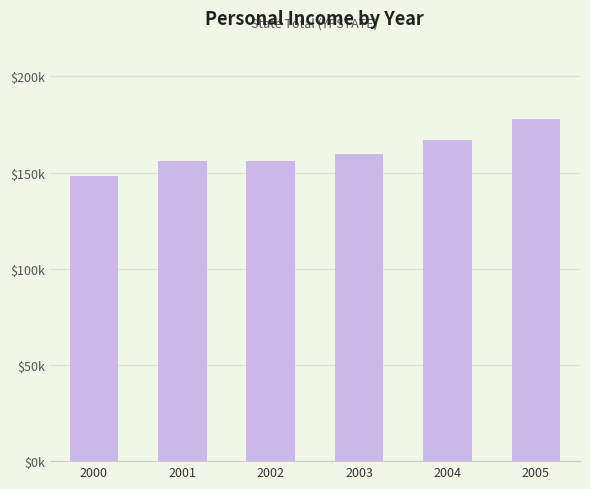

What is the value of the 3rd bar from the left?

156089.1